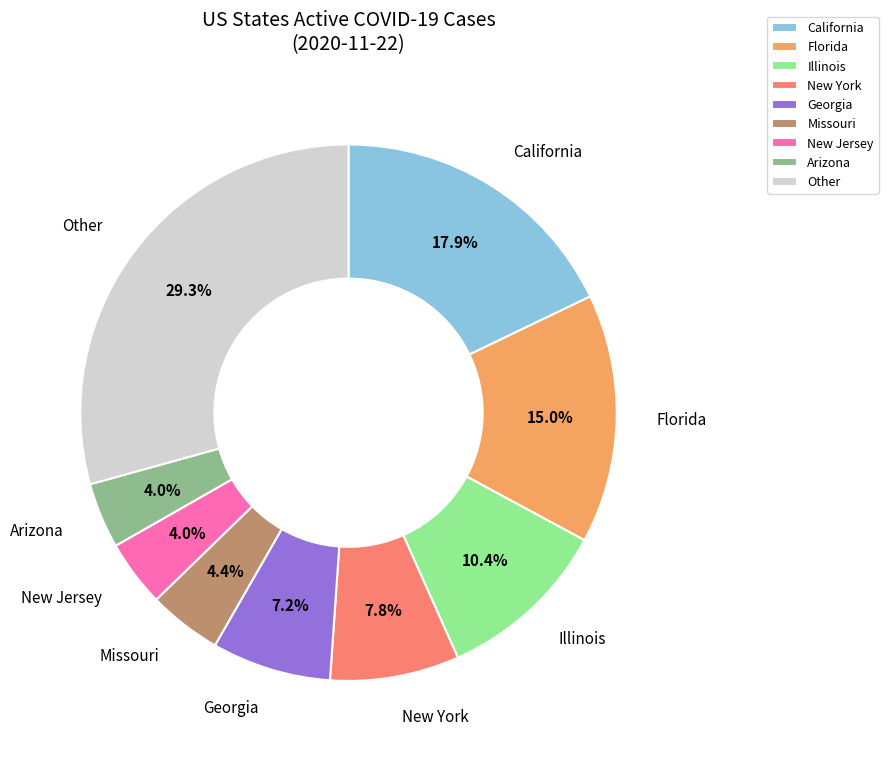

Approximately how many times larger is the value at New Jersey compared to Illinois?

0.4